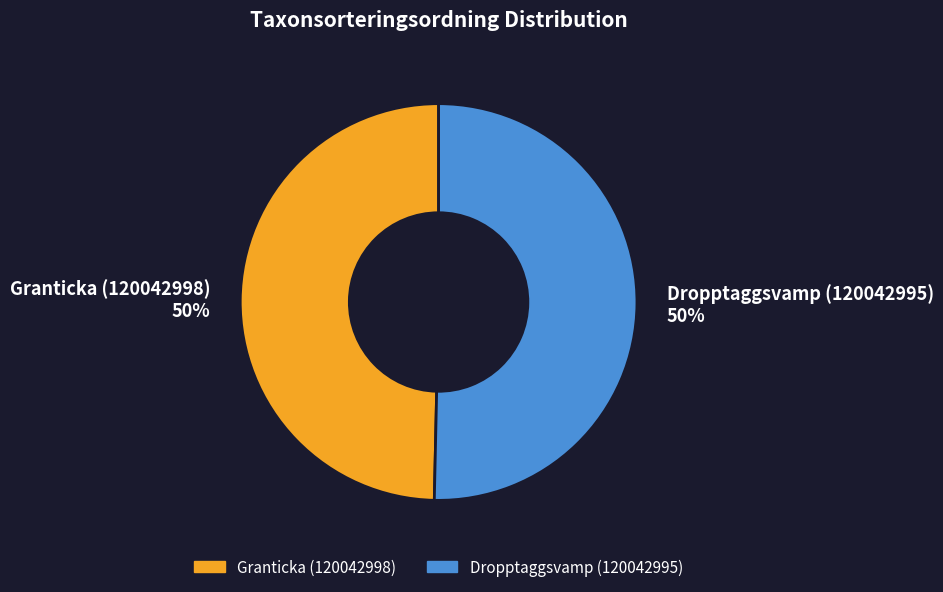

Do Granticka (120042998) 50% and Dropptaggsvamp (120042995) 50% together represent more than half of the pie?

Yes